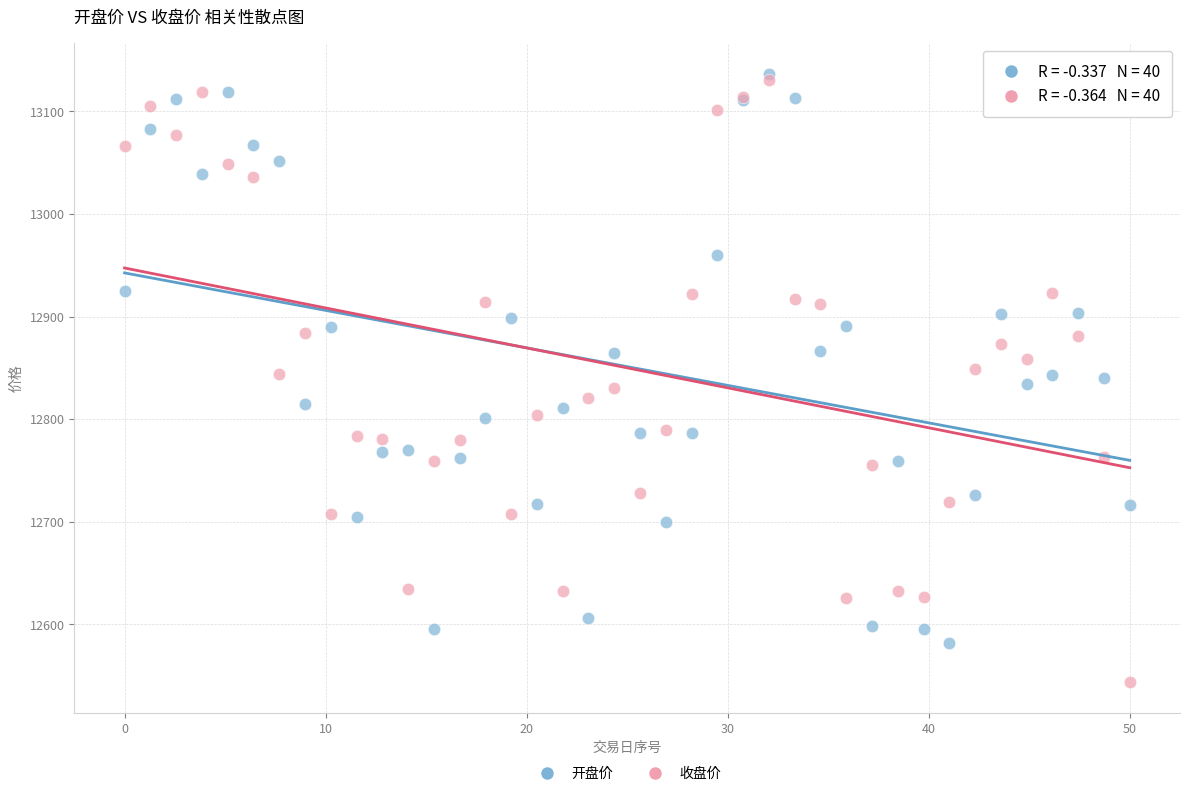

What are all the series names shown in the legend?

开盘价, 收盘价